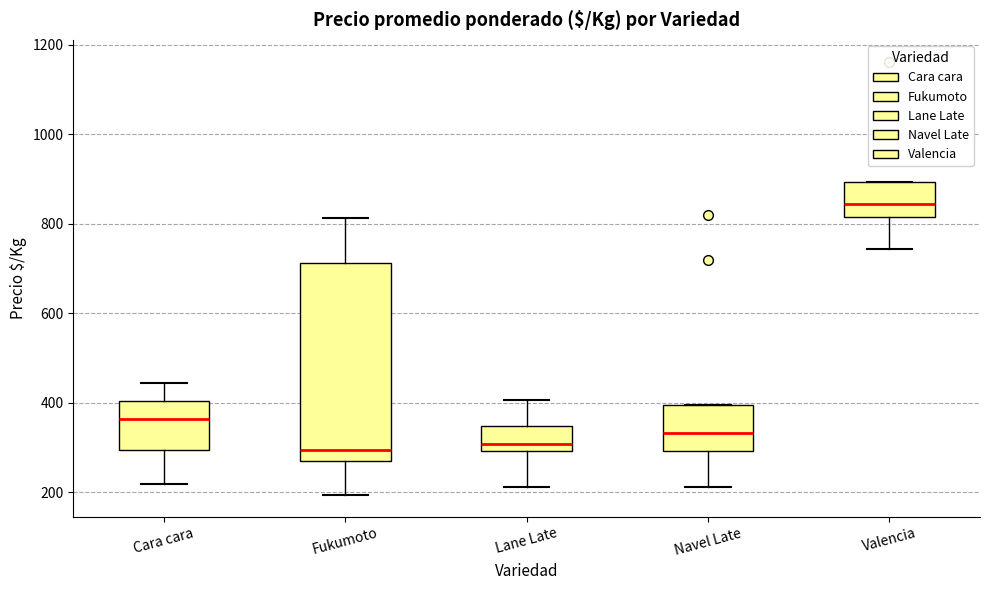

Where is the upper edge of the box for Navel Late on the y-axis? The values are not printed on the chart, so give them approximately, as read against the axis.

400